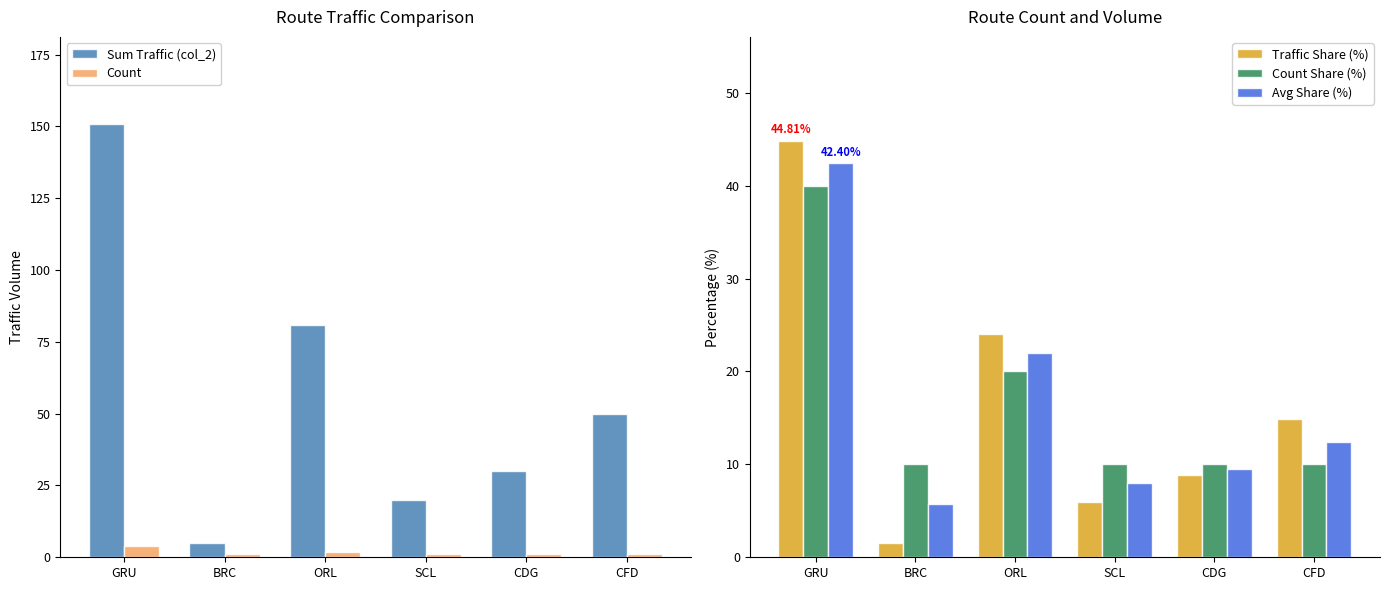

What is the label of the 5th bar from the right?

BRC